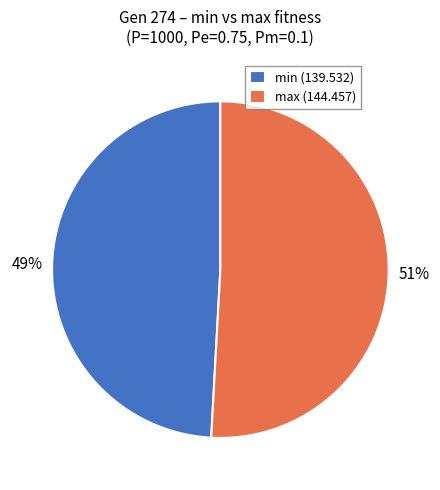

Is there any slice that represents more than half of the pie?

Yes